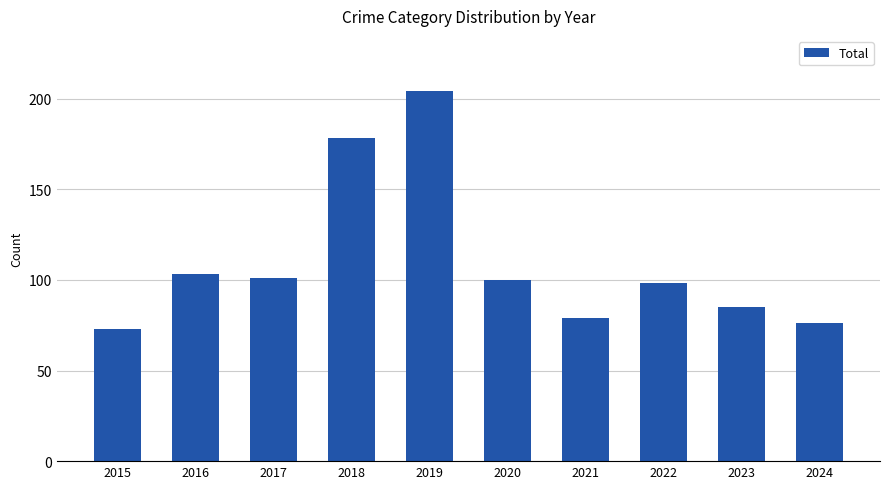

Which label corresponds to the largest value in the chart?

2019